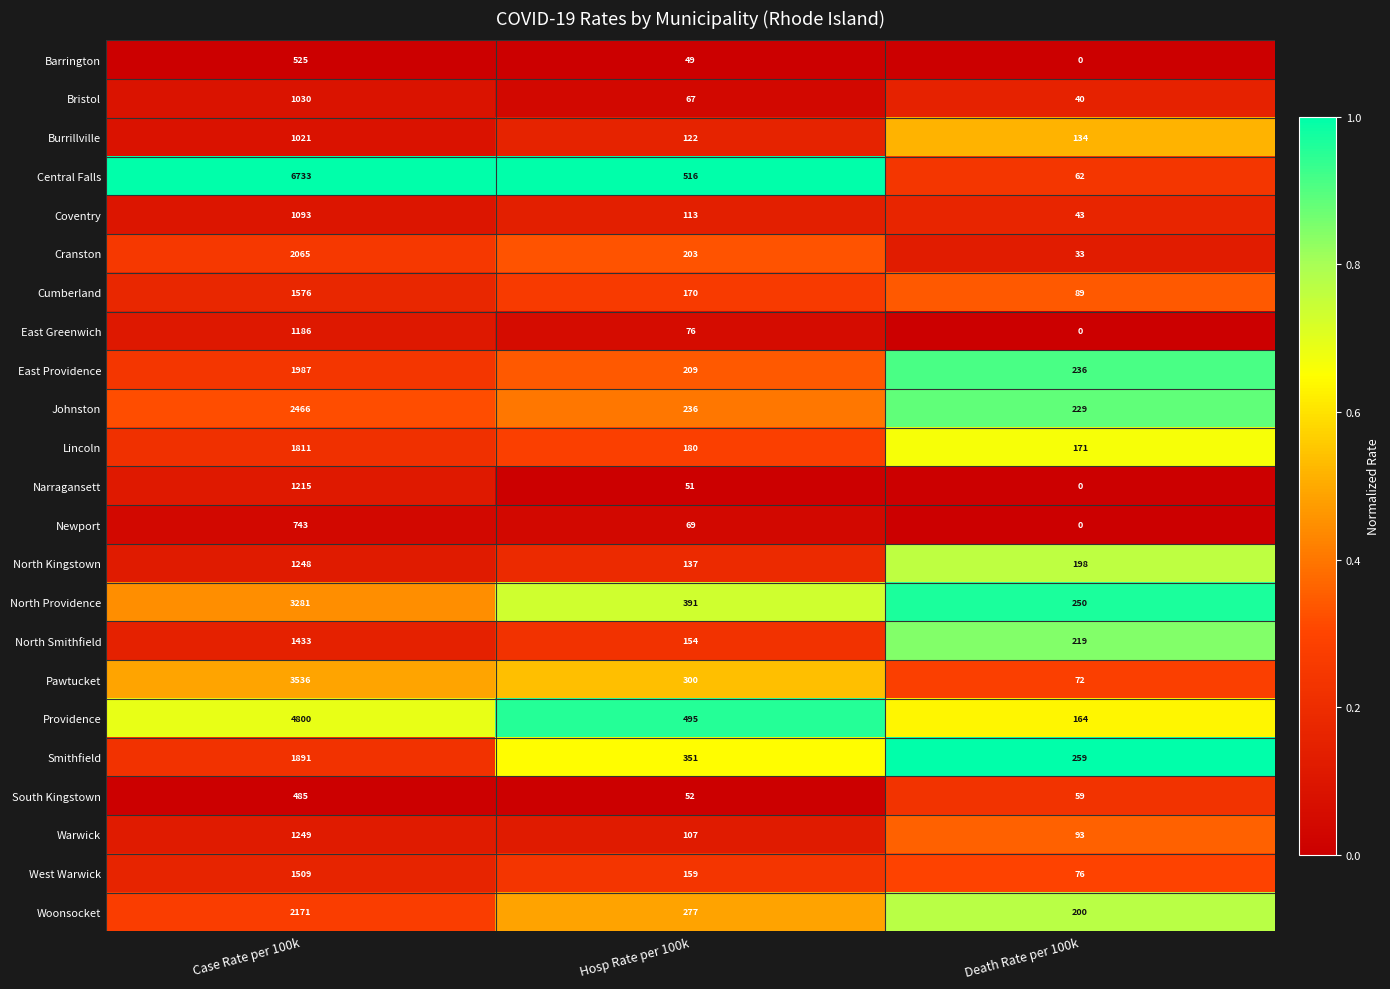

List the labels in order of North Providence value, largest first.

Case Rate per 100k, Hosp Rate per 100k, Death Rate per 100k